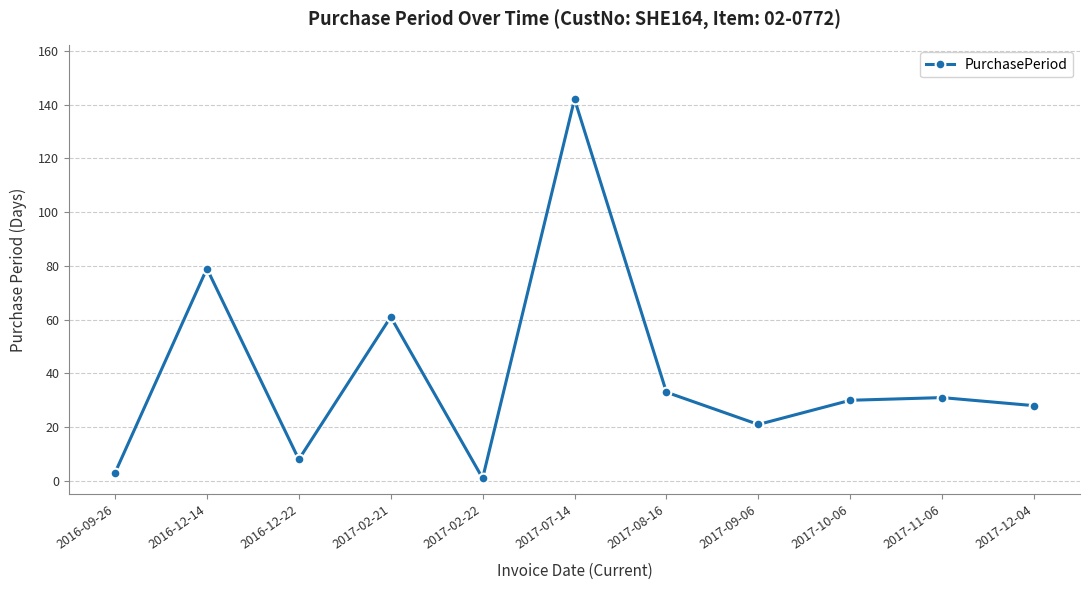

What value does the data have at 2016-12-22, to the nearest 10?

10